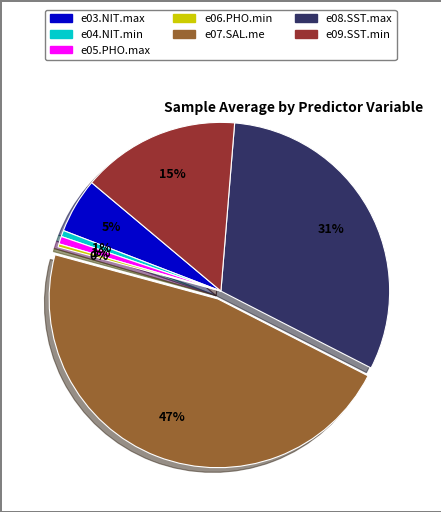

Count the number of slices in the pie.

7